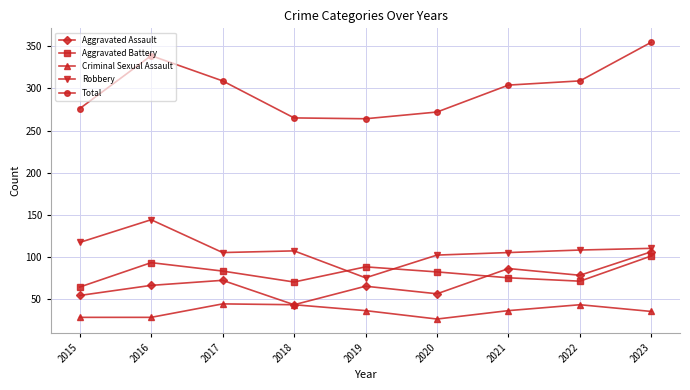

How many data points in Aggravated Assault are less than 66?

4